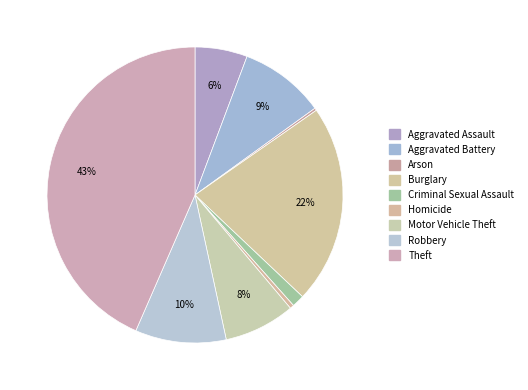

How much of the chart is everything except Theft?

56.5%